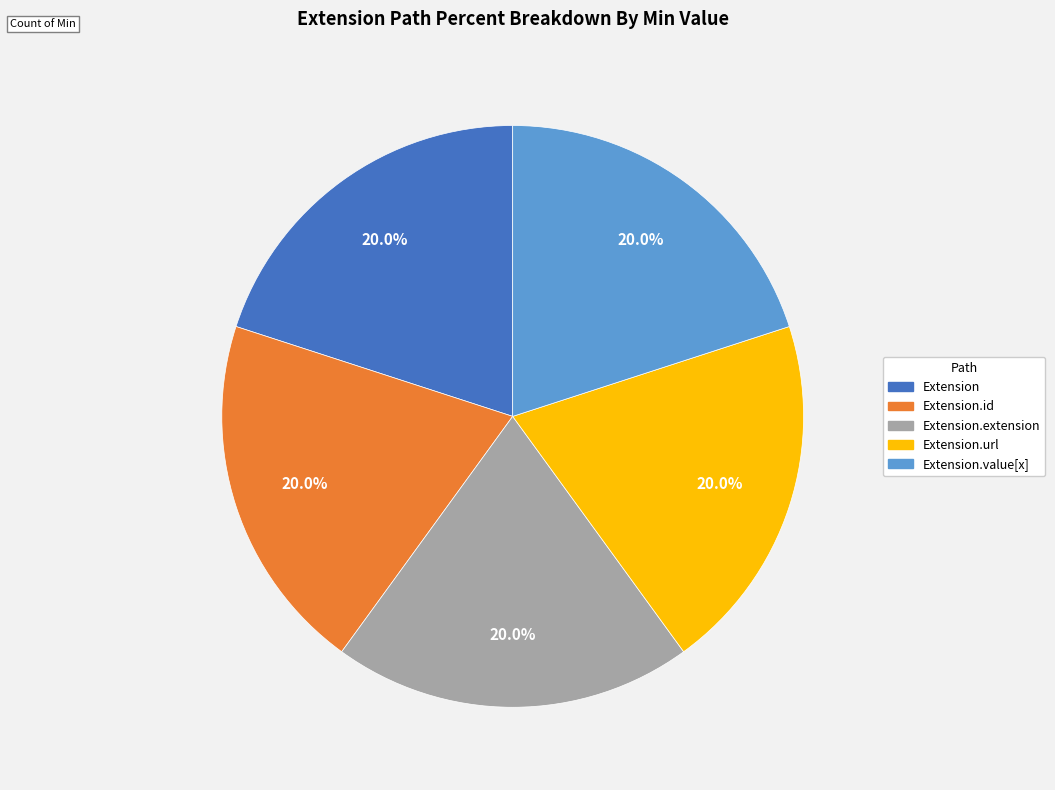

Is there any slice that represents more than half of the pie?

No